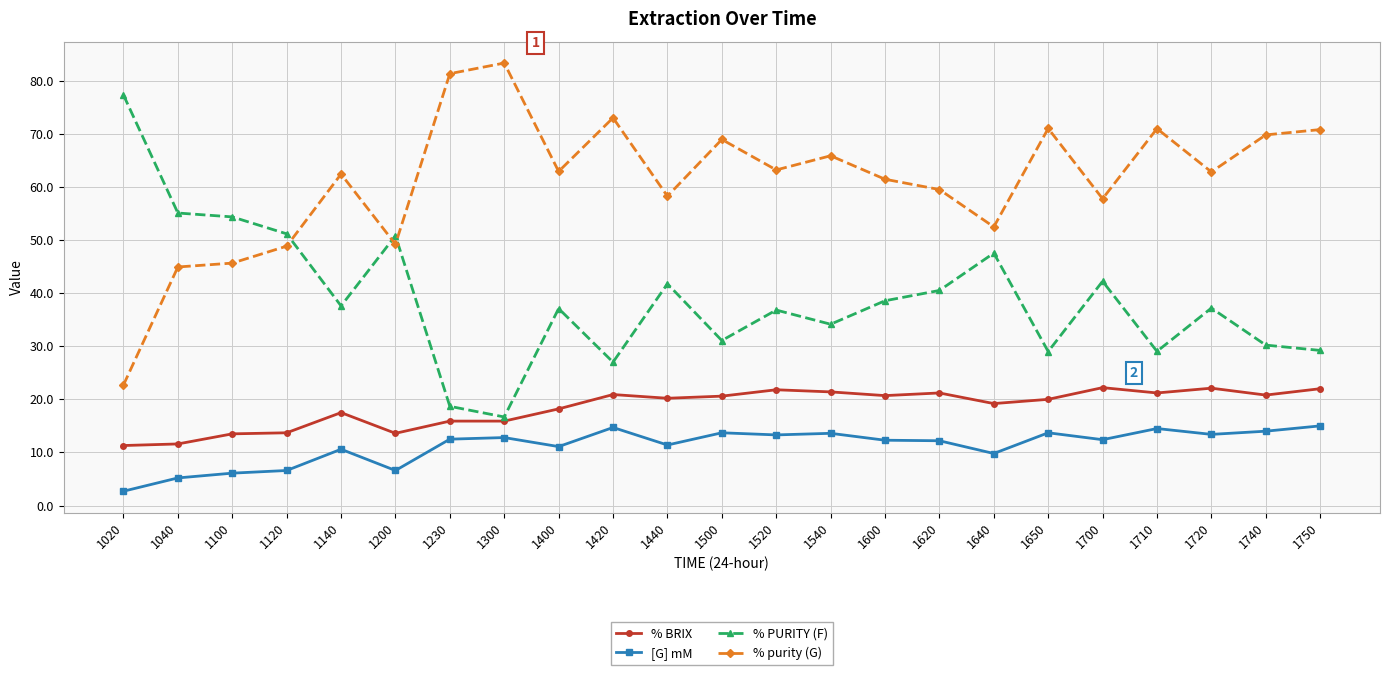

How many data points does each series have?

23